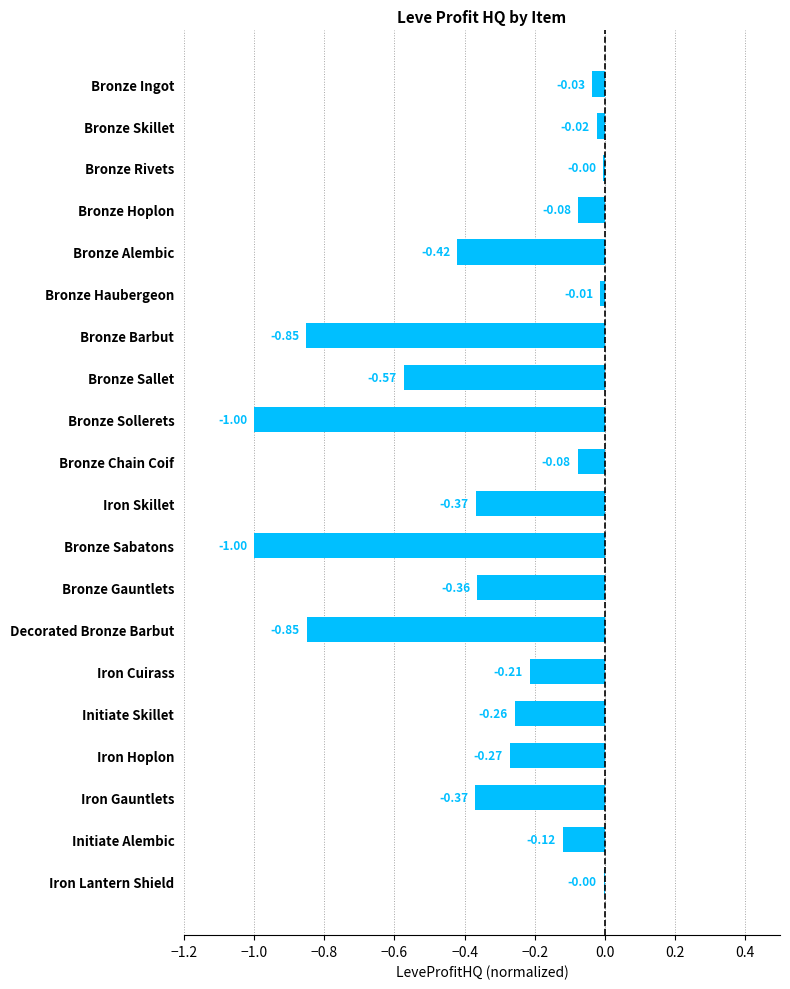

What is the change in value from Bronze Sabatons to Bronze Gauntlets?

+0.6